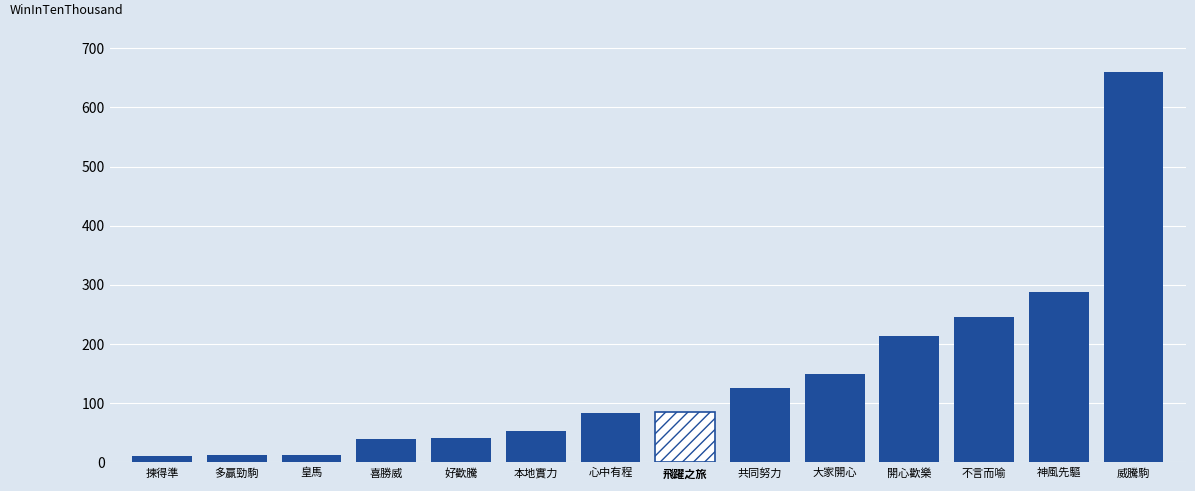

List the labels in order of value, largest first.

威騰駒, 神風先驅, 不言而喻, 開心歡樂, 大家開心, 共同努力, 飛躍之旅, 心中有程, 本地實力, 好歡騰, 喜勝威, 多贏勁駒, 皇馬, 揀得準